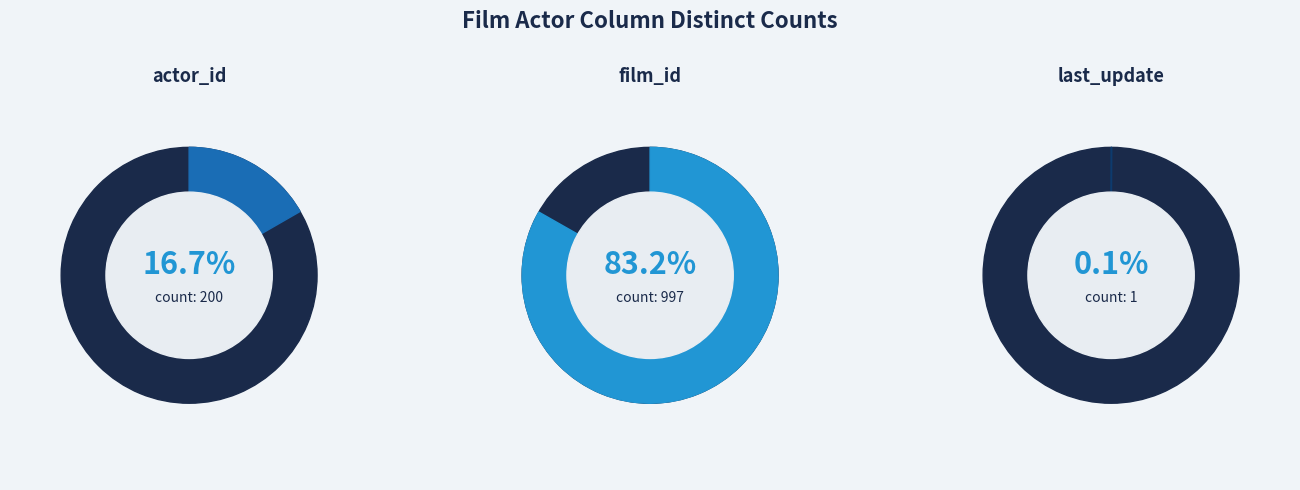

What is the total percentage of actor_id and film_id?

99.9%